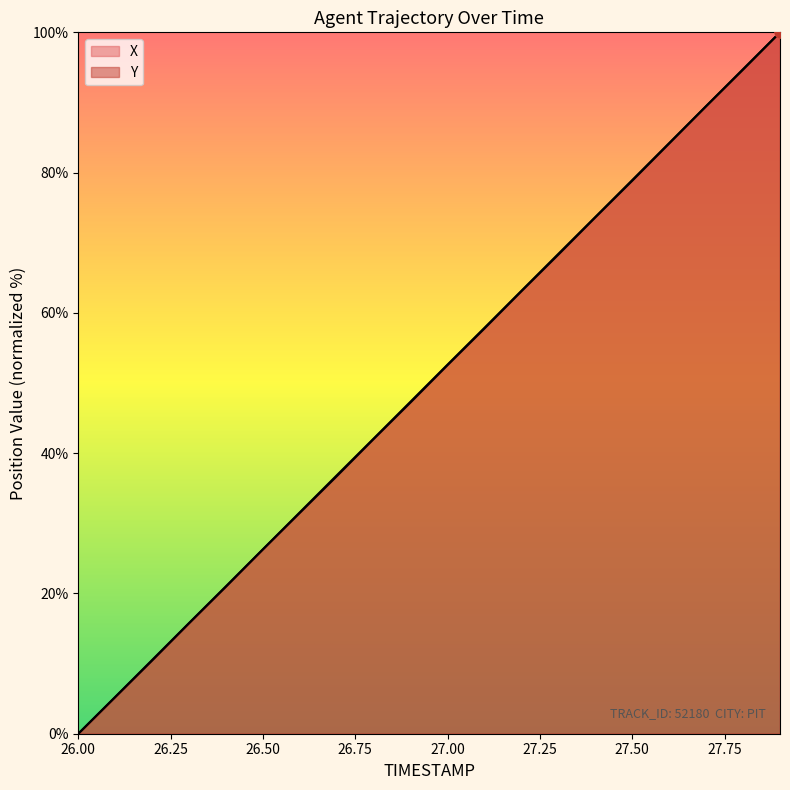

Is the value of X at 27.3 greater than the value of Y at 27.7?

No